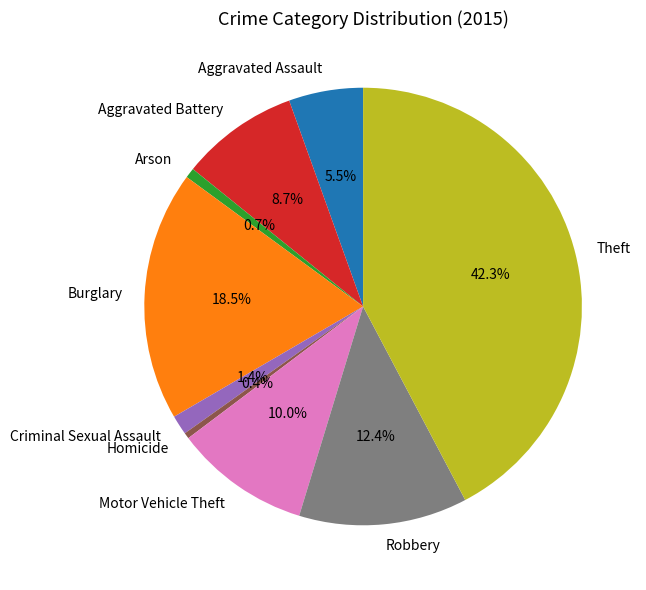

Does Motor Vehicle Theft represent more than half of the total?

No